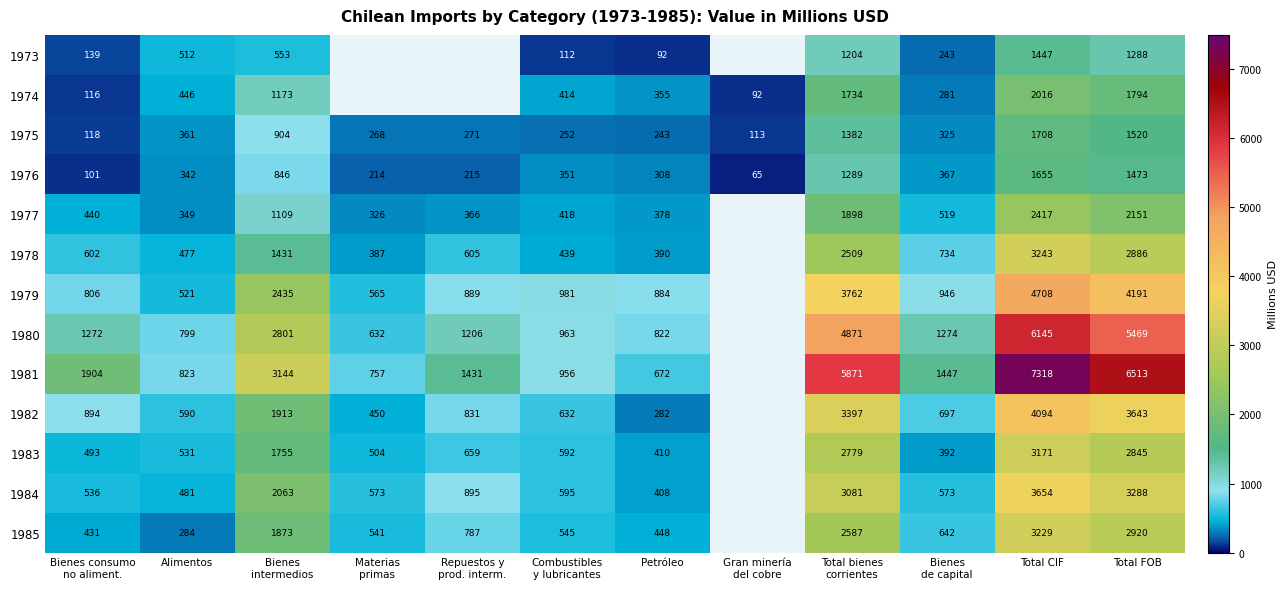

Between Materias
primas and Petróleo, which is larger?

Petróleo